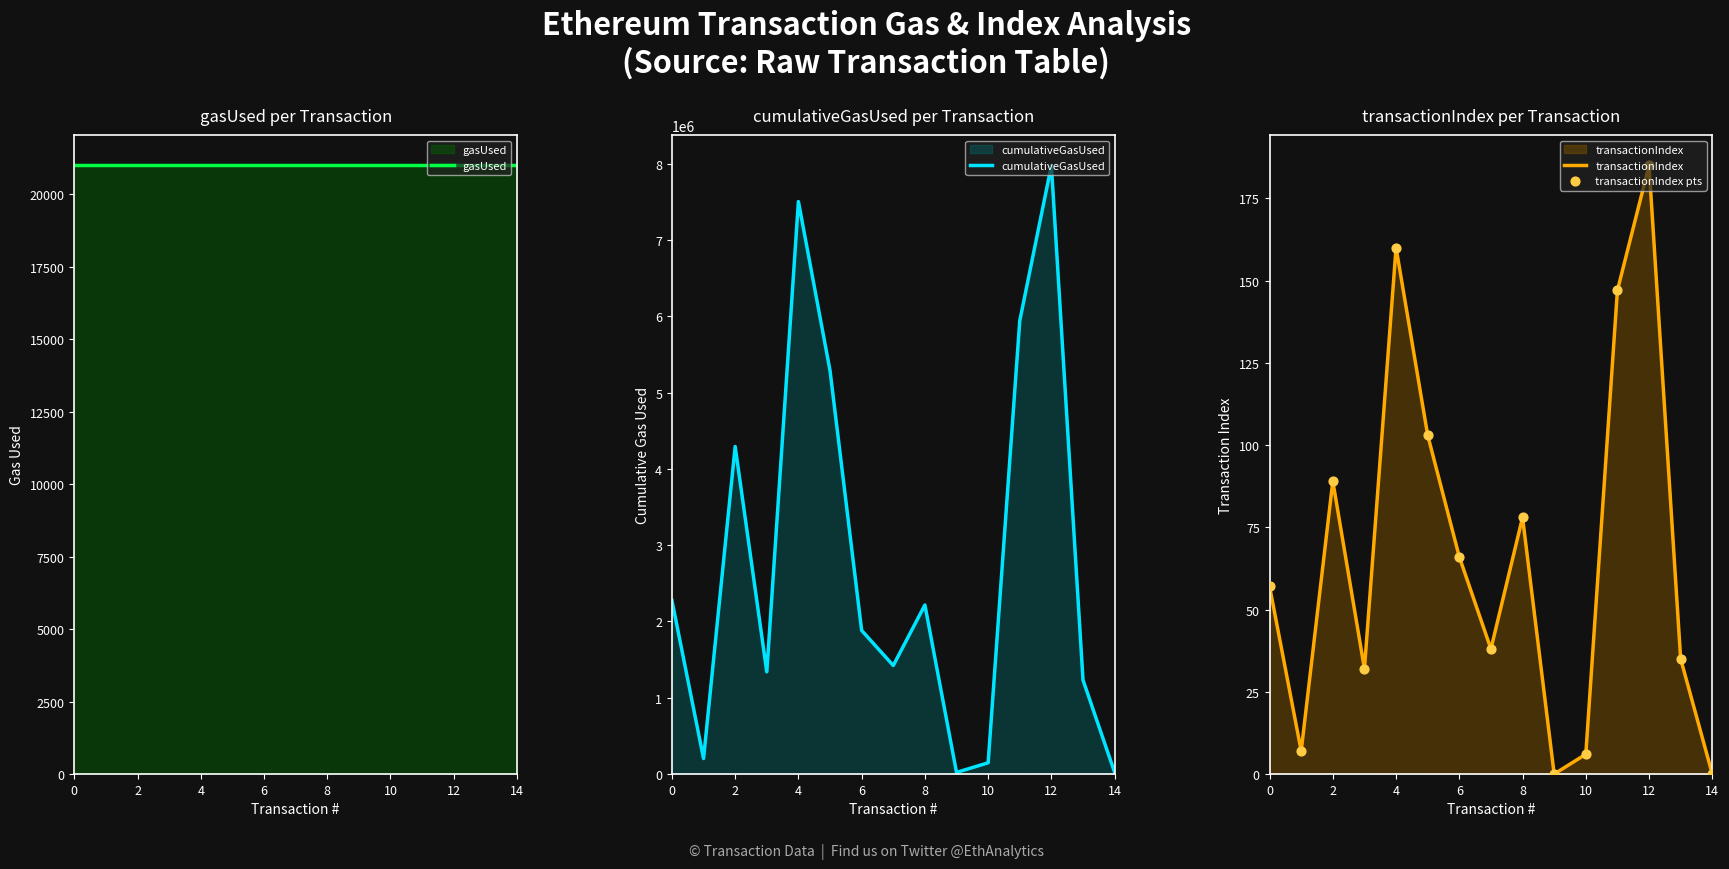

At how many categories does at least one series exceed 3736531?

5